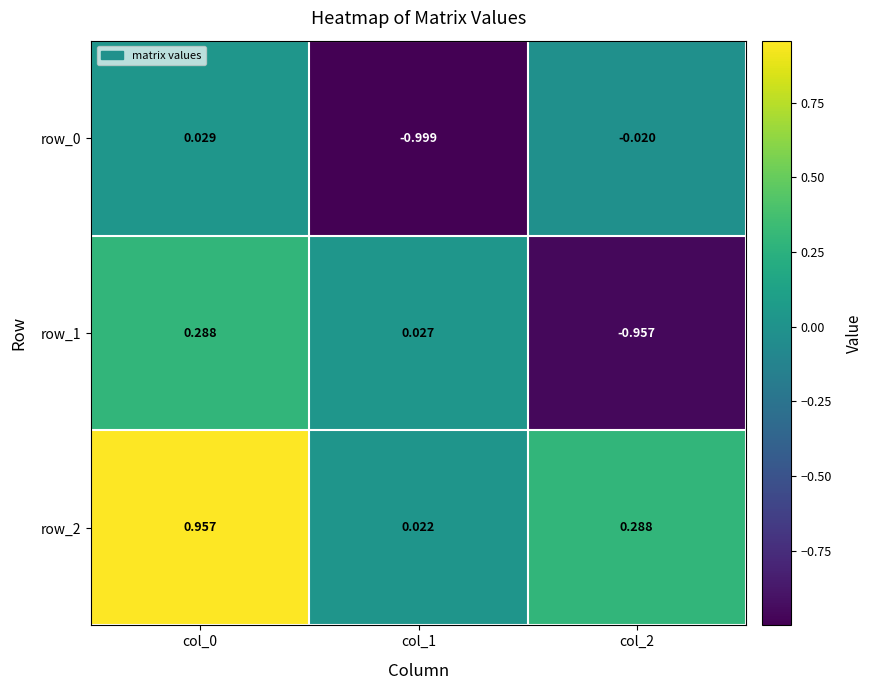

Is the value of row_0 at col_1 greater than the value of row_1 at col_0?

No